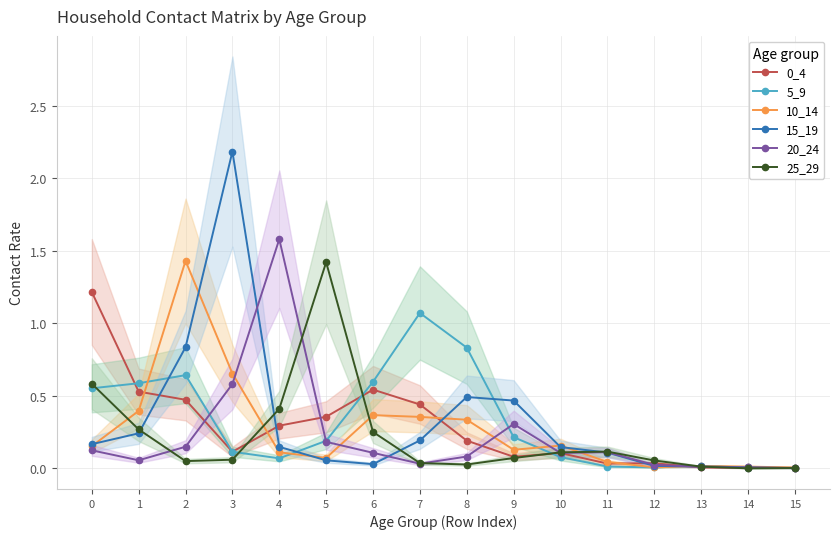

At how many categories does at least one series exceed 1?

6